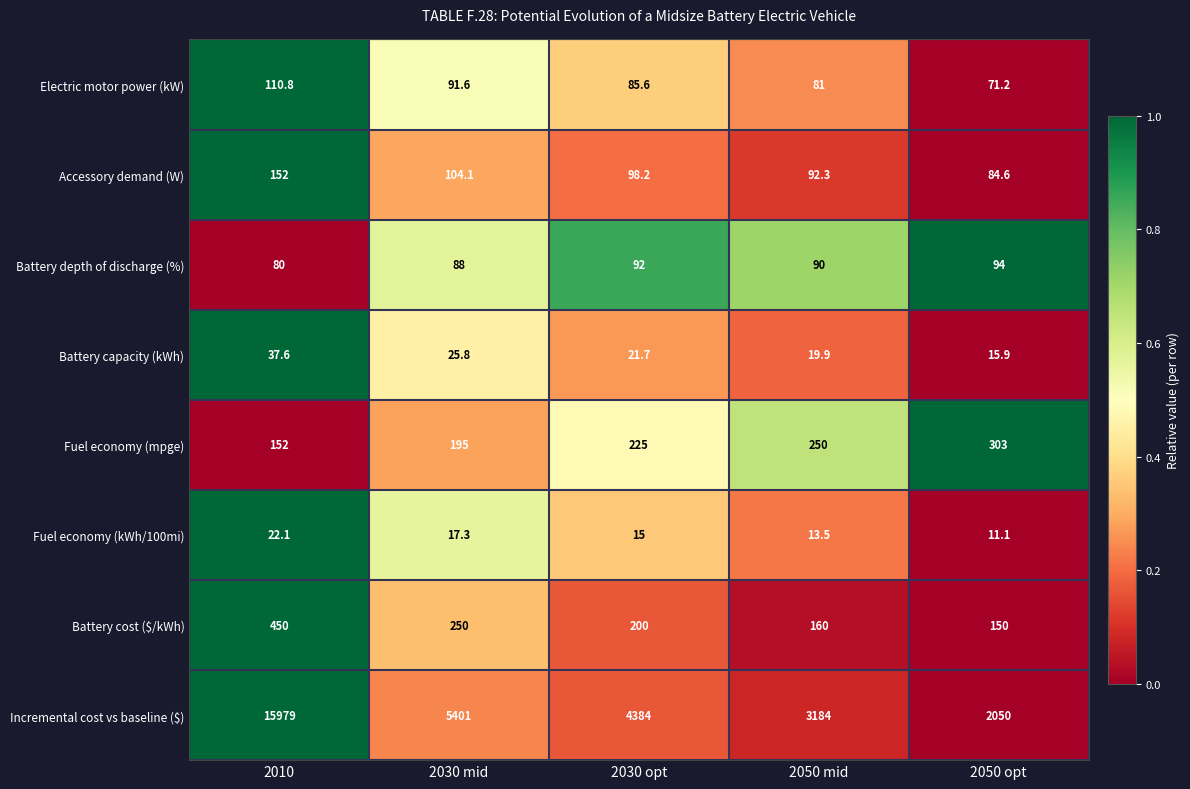

What is the total value across all series at 2050 mid?

3890.7